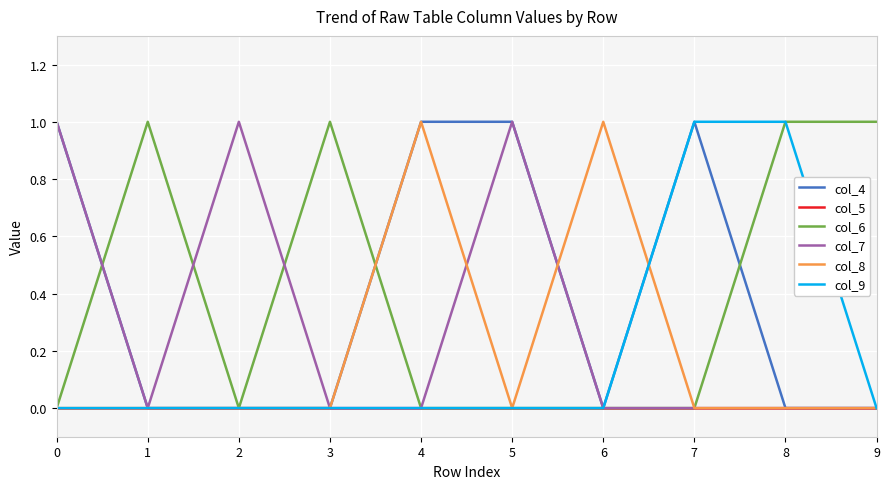

The col_9 series shows 0 at 5. True or false?

True